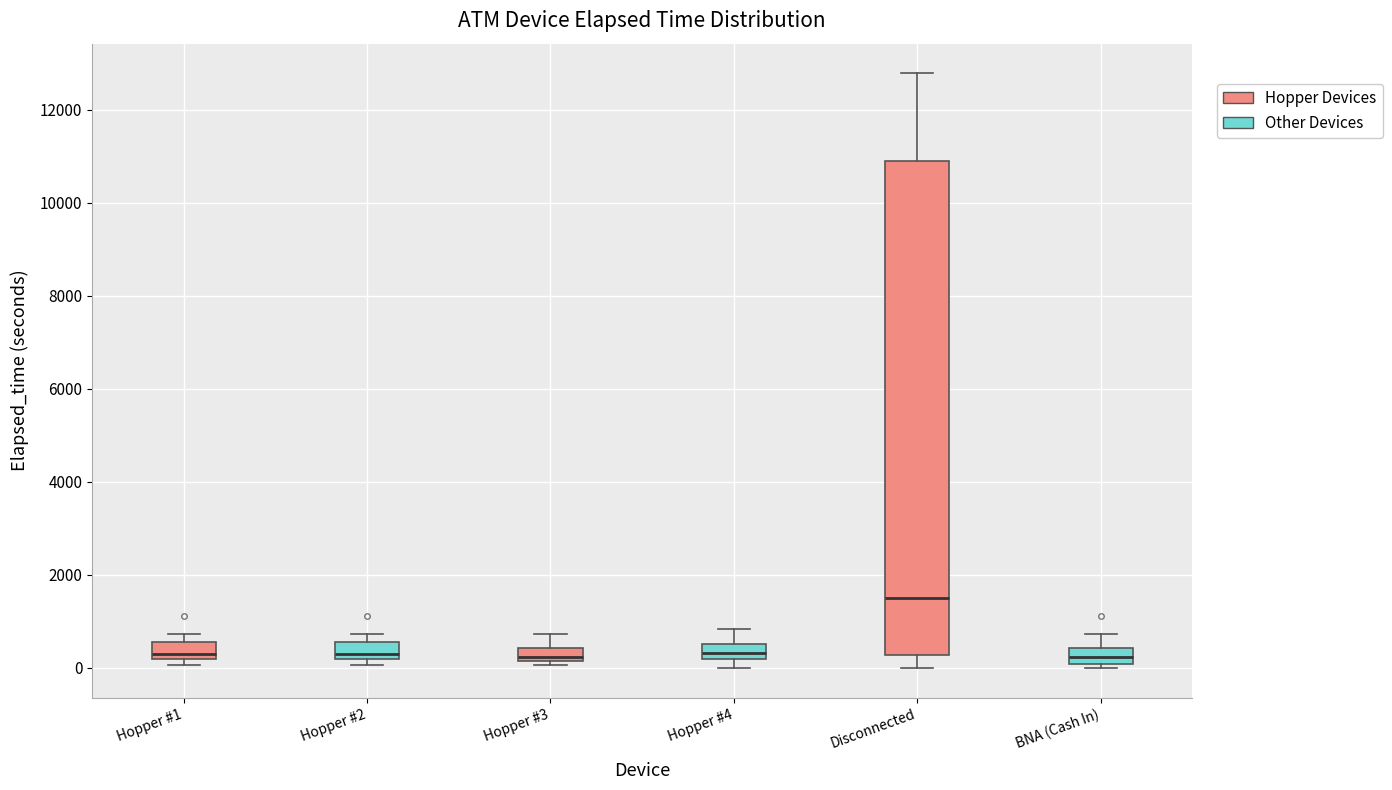

Which box is the tallest, from its lower edge to its upper edge?

Disconnected